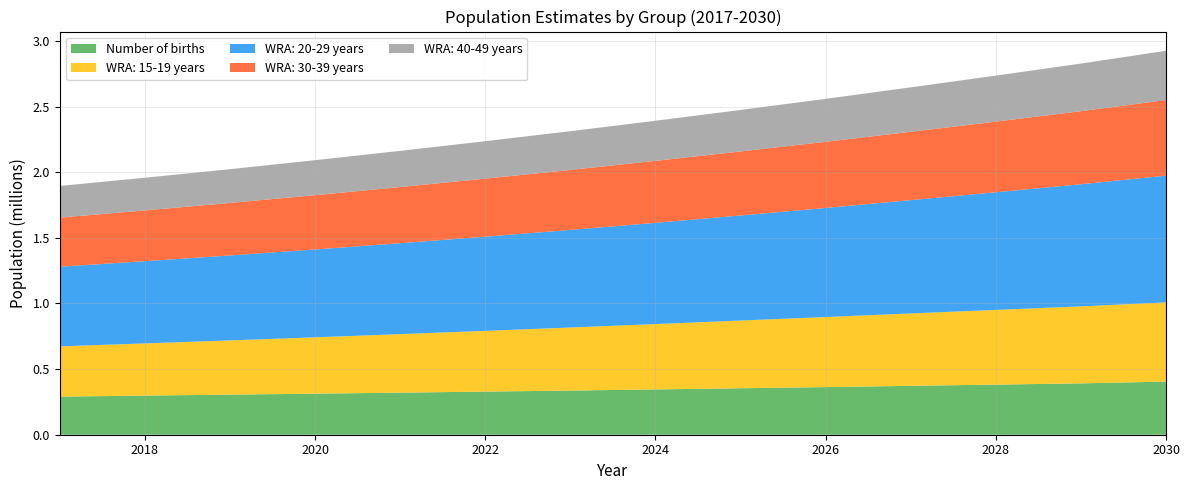

Reading left to right, what are all the values shown in this chart?

Number of births: 2017=290297.7	2018=297982.8	2019=305449.1	2020=312781.8	2021=320695.0	2022=328511.5	2023=336487.7	2024=345125.0	2025=354089.9	2026=362815.5	2027=372610.9	2028=381723.8	2029=391308.7	2030=404896.7
WRA: 15-19 years: 2017=382947.7	2018=397736.2	2019=413193.6	2020=429273.2	2021=445884.0	2022=462978.7	2023=480429.4	2024=498103.8	2025=515921.8	2026=533736.8	2027=551493.1	2028=569143.6	2029=586631.8	2030=603721.1
WRA: 20-29 years: 2017=606823.8	2018=626668.4	2019=647504.7	2020=669526.8	2021=692861.5	2022=717510.6	2023=743595.5	2024=771247.9	2025=800540.8	2026=831307.5	2027=863402.7	2028=896602.6	2029=930724.2	2030=965645.2
WRA: 30-39 years: 2017=374183.4	2018=386894.7	2019=400128.7	2020=413806.9	2021=427896.8	2022=442388.2	2023=457231.9	2024=472427.4	2025=488068.5	2026=504179.3	2027=520877.4	2028=538295.3	2029=556576.1	2030=575895.7
WRA: 40-49 years: 2017=241415.3	2018=248962.6	2019=257149.4	2020=266636.0	2021=275714.6	2022=285200.7	2023=295110.5	2024=305443.7	2025=316156.5	2026=327214.4	2027=338673.0	2028=350563.5	2029=362906.2	2030=375666.8